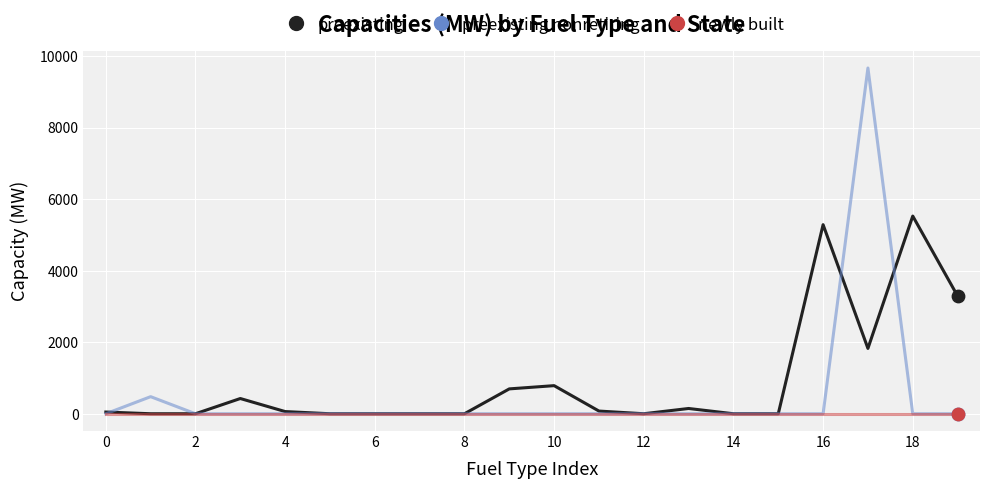

Which series has the largest range (max minus min)?

preexisting nonretiring